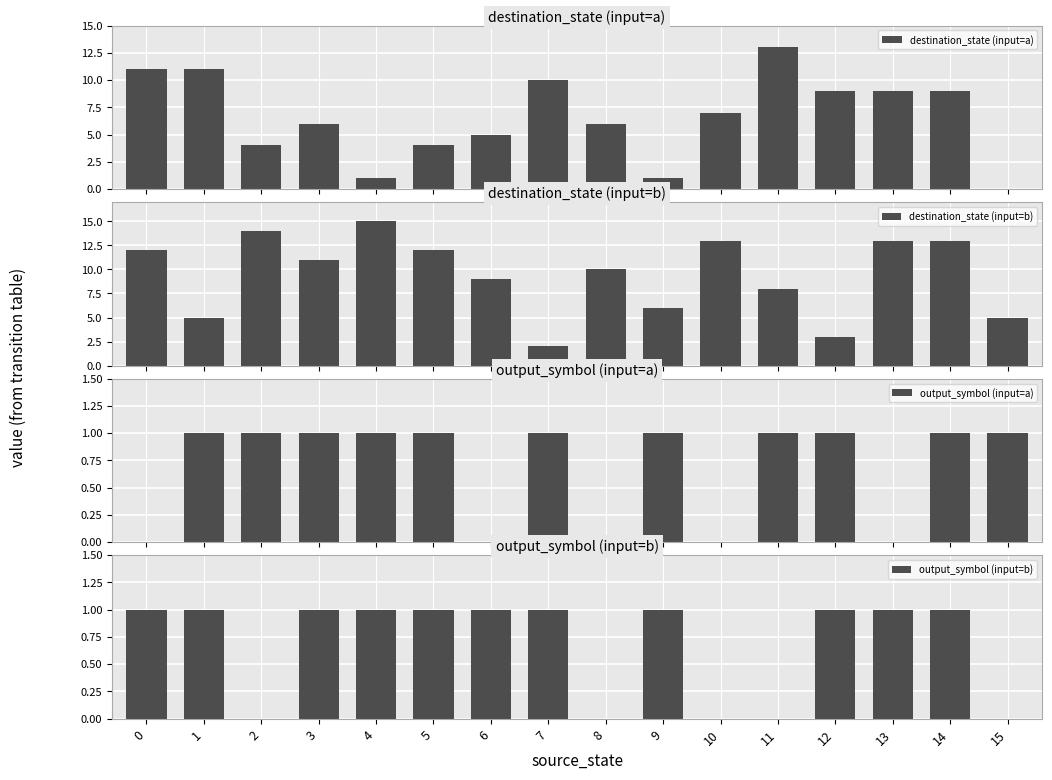

Between 4 and 6, which is larger?

6